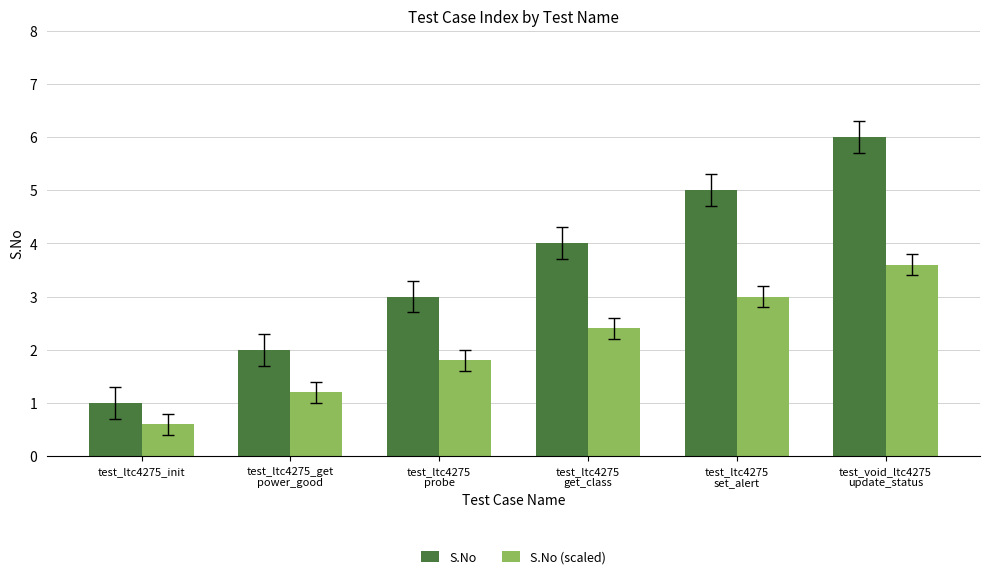

Rank the categories by S.No value from lowest to highest.

test_ltc4275_init, test_ltc4275_get
power_good, test_ltc4275
probe, test_ltc4275
get_class, test_ltc4275
set_alert, test_void_ltc4275
update_status